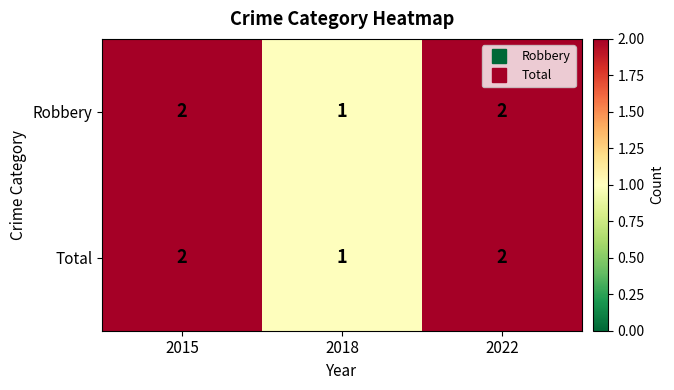

Reading right to left, what are all the values shown in this chart?

Robbery: 2022=2	2018=1	2015=2
Total: 2022=2	2018=1	2015=2